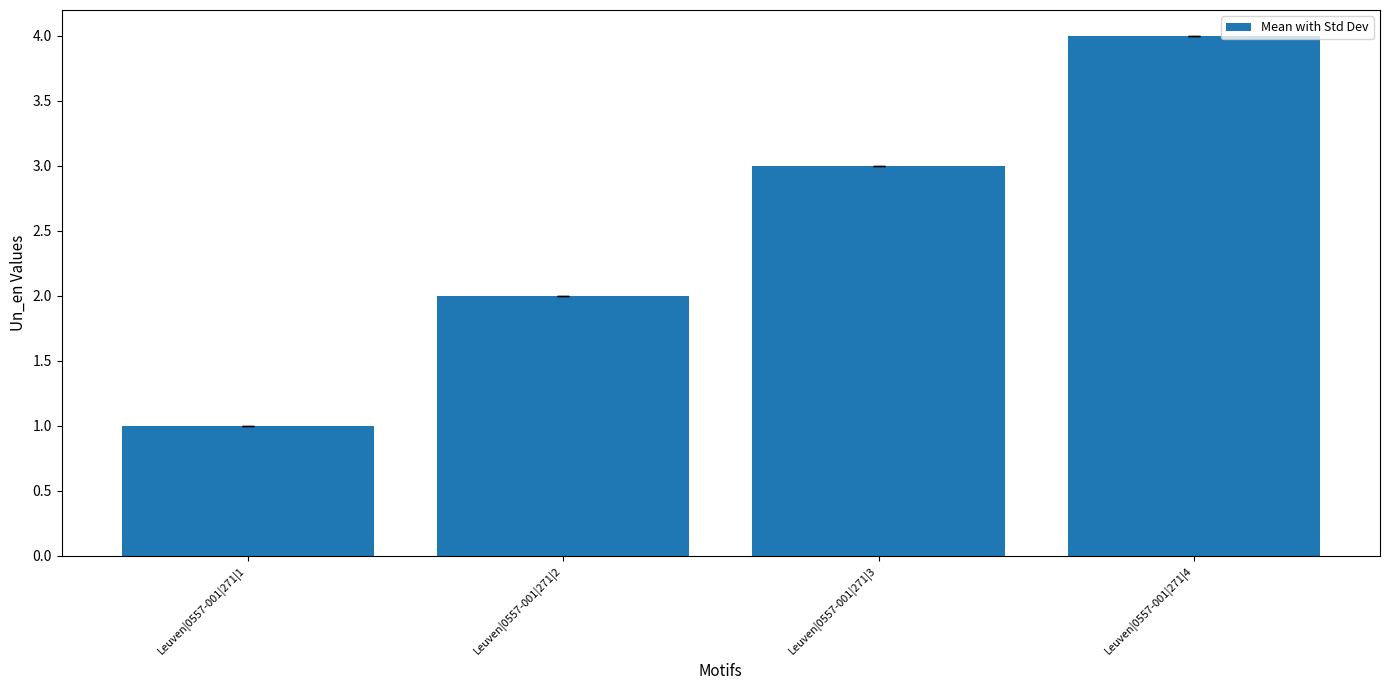

At which label is the value closest to 2?

Leuven|0557-001|271|2